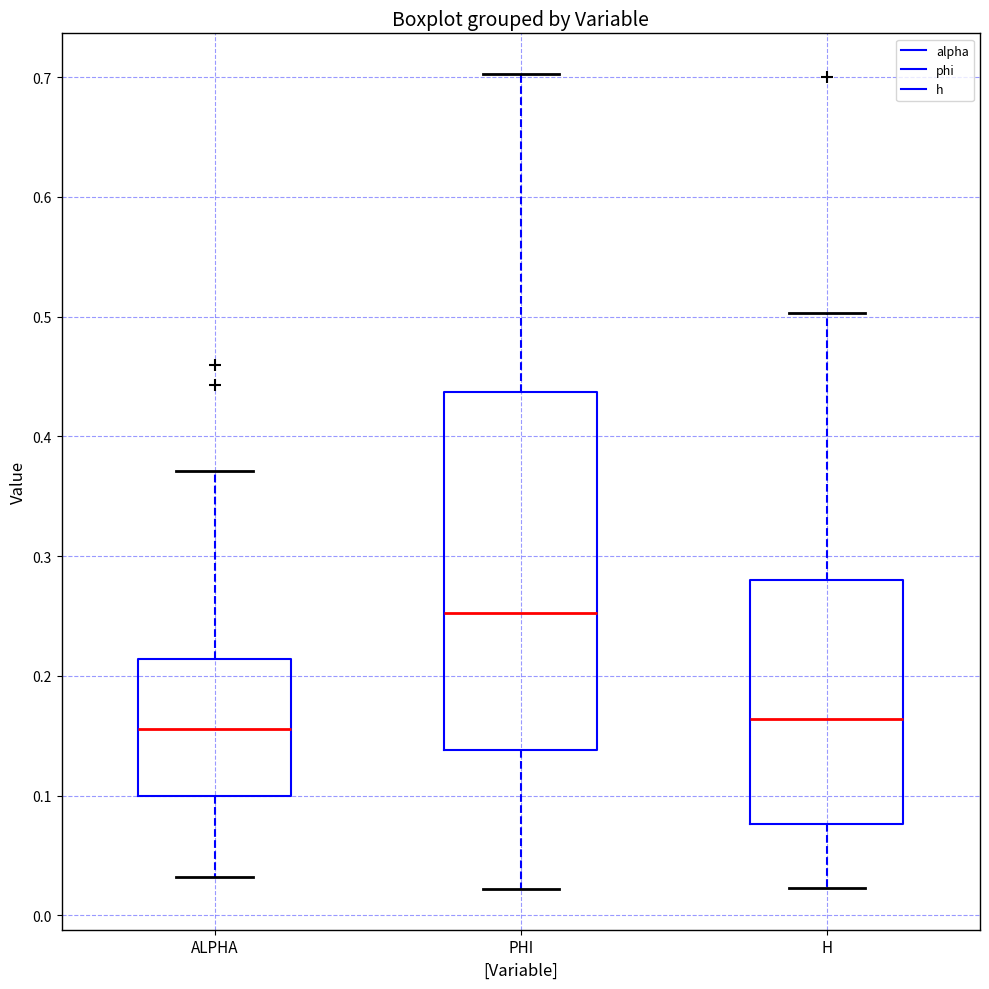

Where does the lower whisker of the box for H end on the y-axis? The values are not printed on the chart, so give them approximately, as read against the axis.

0.02